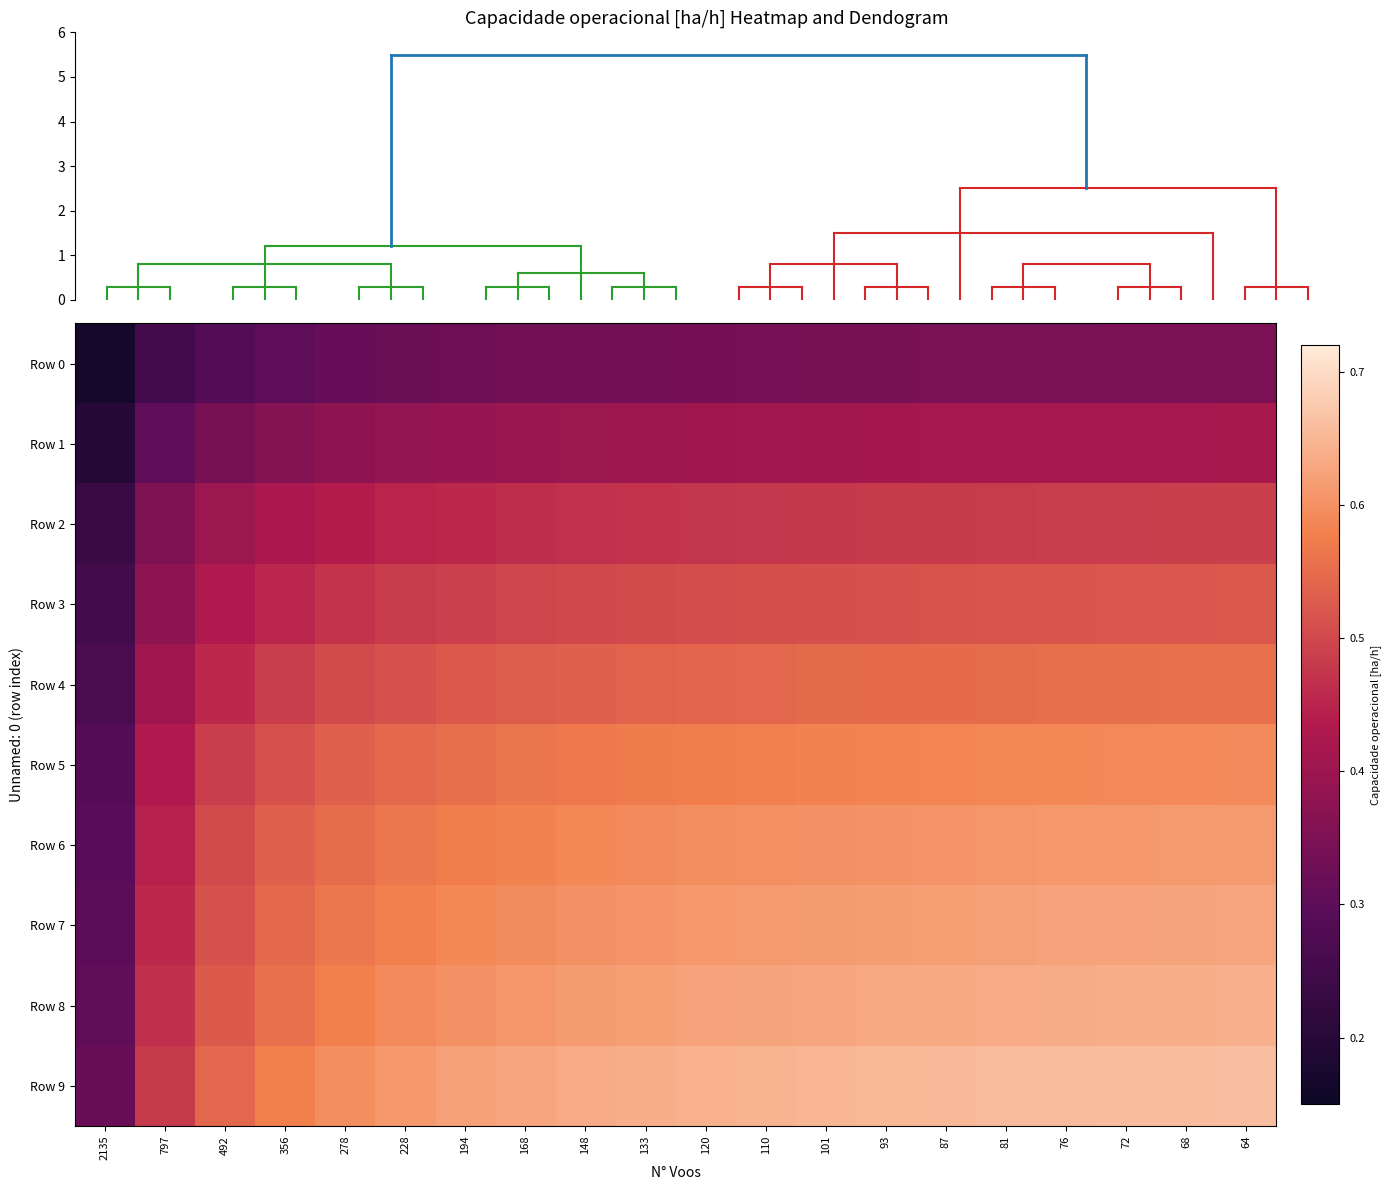

Which series has the widest spread of values?

Row 9